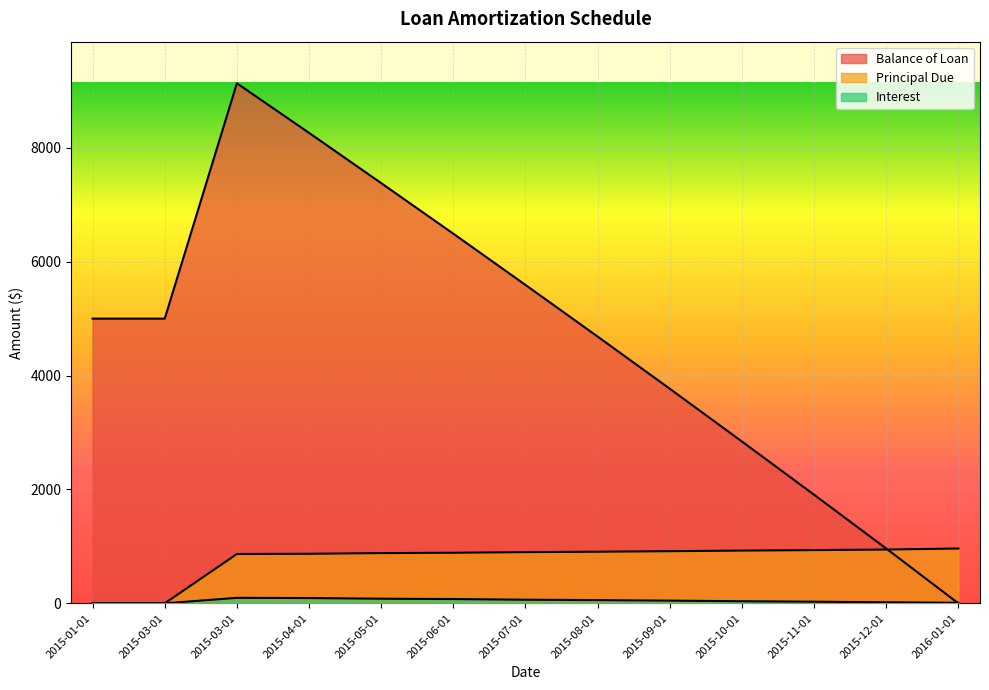

What are all the series names shown in the legend?

Balance of Loan, Principal Due, Interest